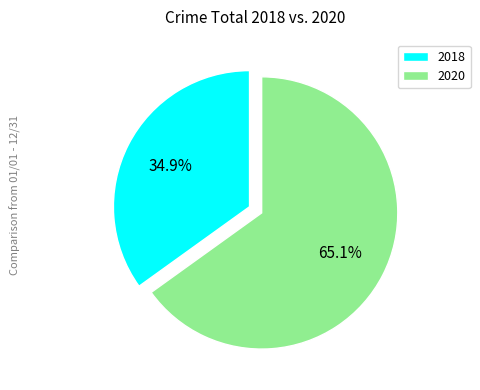

To the nearest percent, what is the difference between the largest and smallest slice percentages?

30%